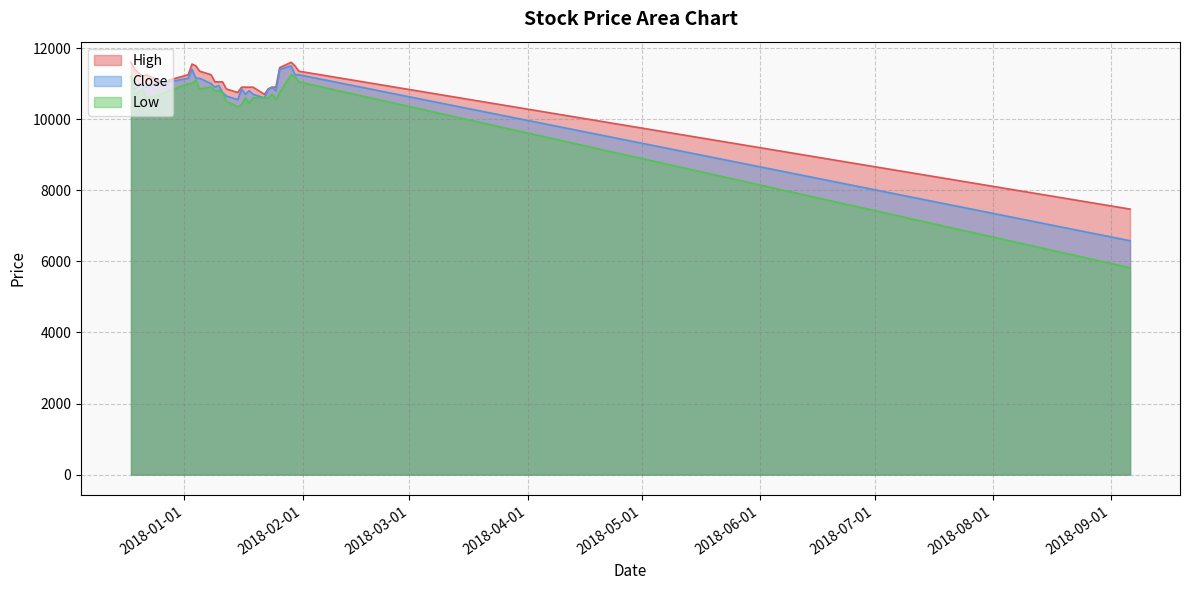

Is it true that Low equals 2679 at 2018-01-18?

False